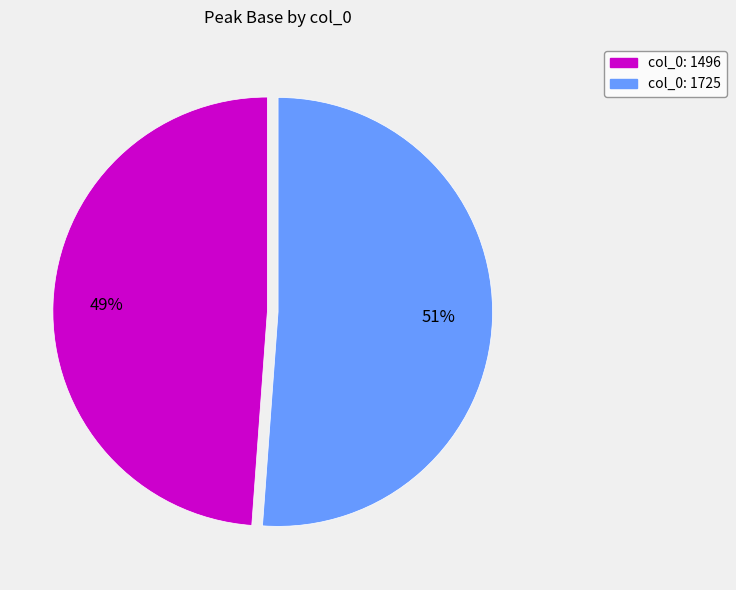

To the nearest percent, what is the average slice percentage?

50%